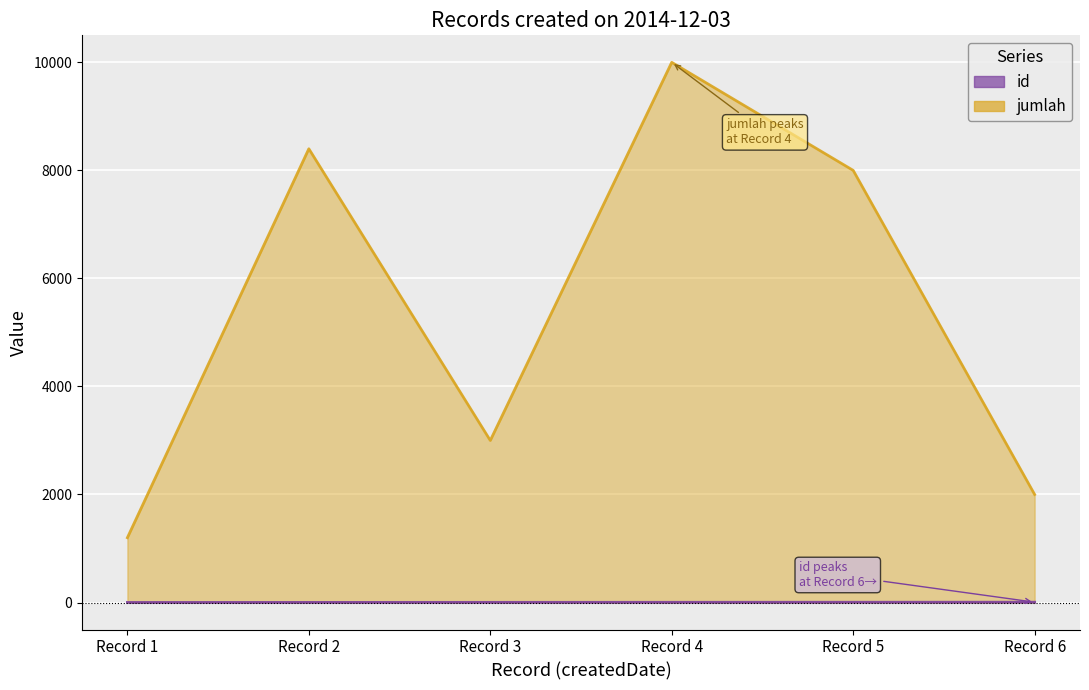

The value of id at Record 1 is 2. True or false?

False